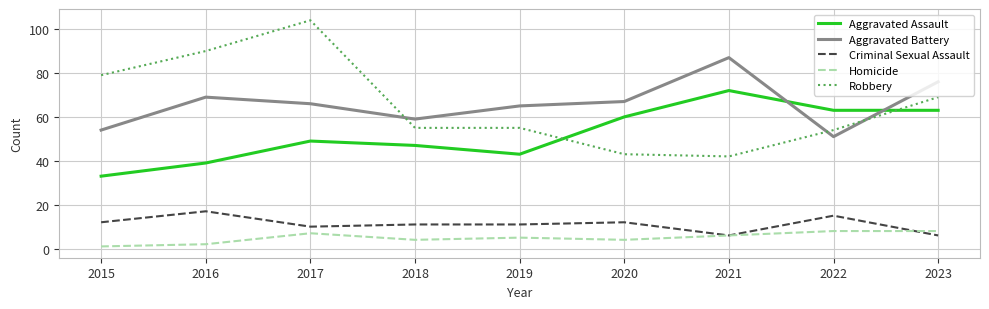

How many lines are shown in the chart?

5